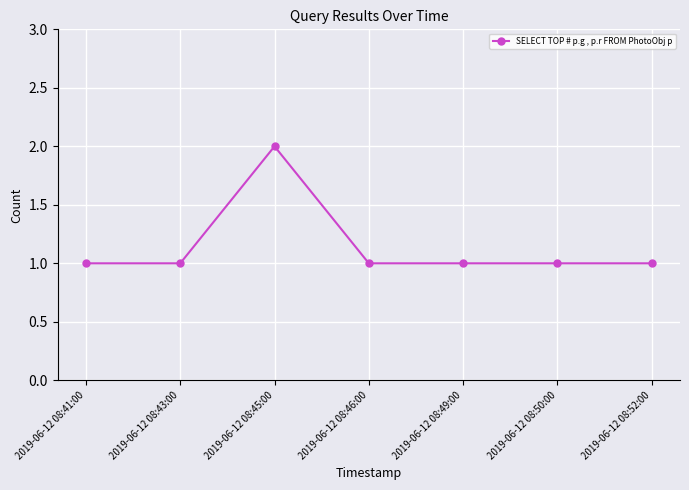

What is the sum of all values?

8